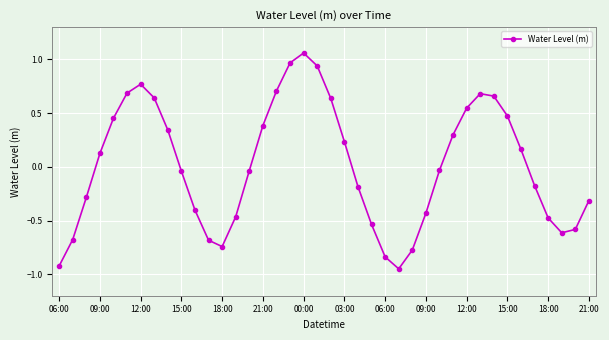

True or false: there are more than 0 points higher than both neighbors.

True